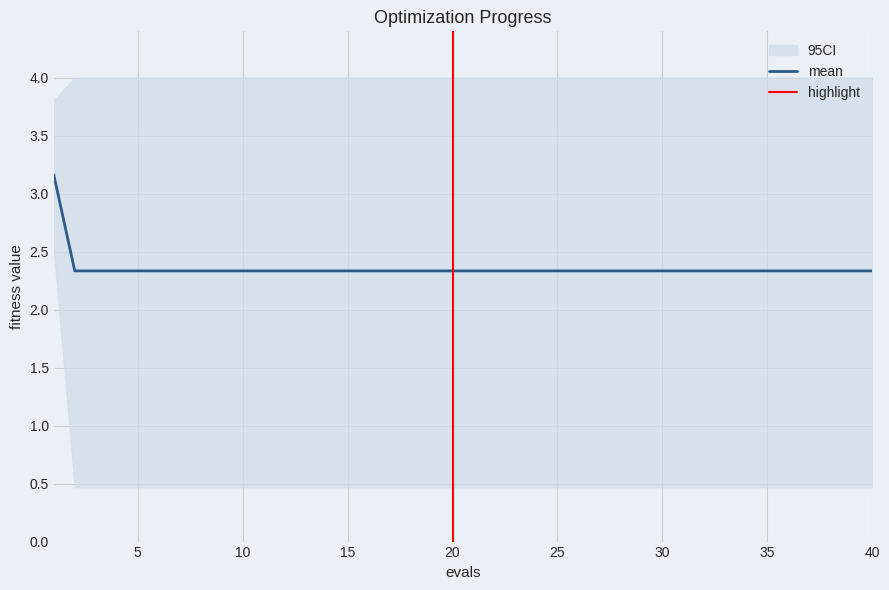

What is the minimum value for mean?

2.3